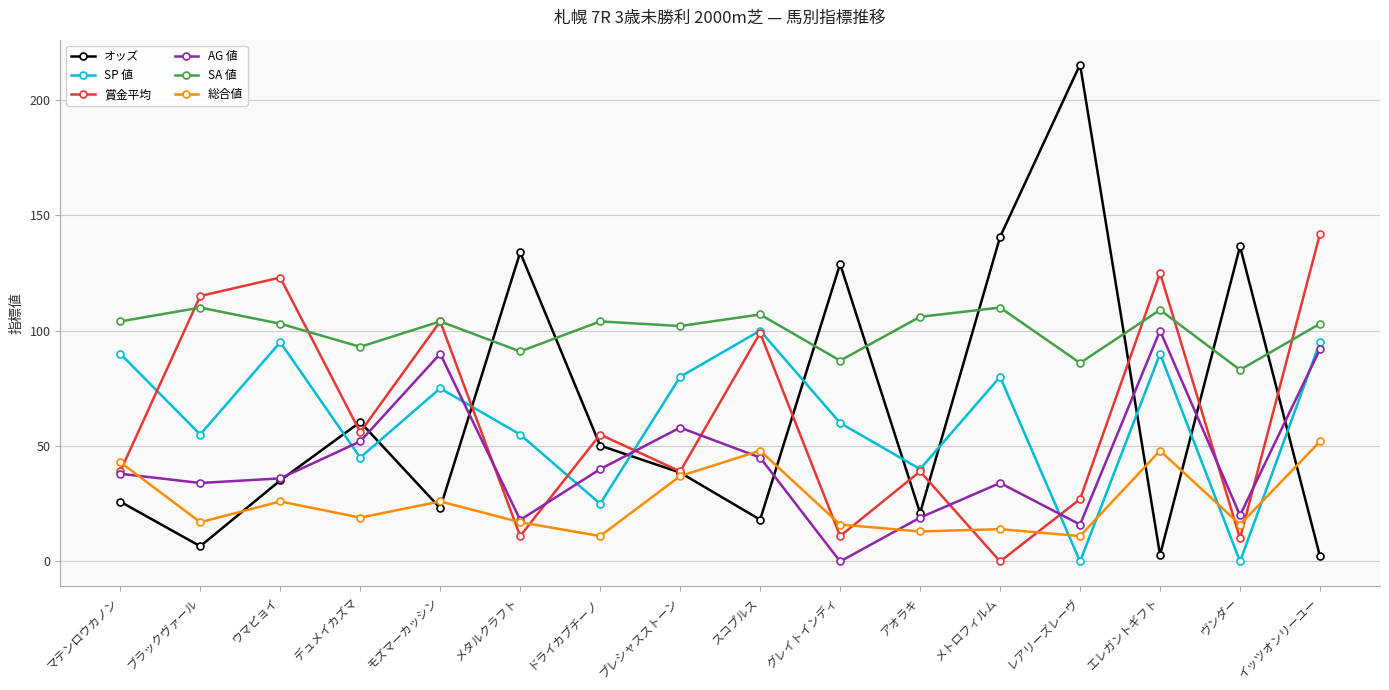

What is the greatest value displayed?

215.3